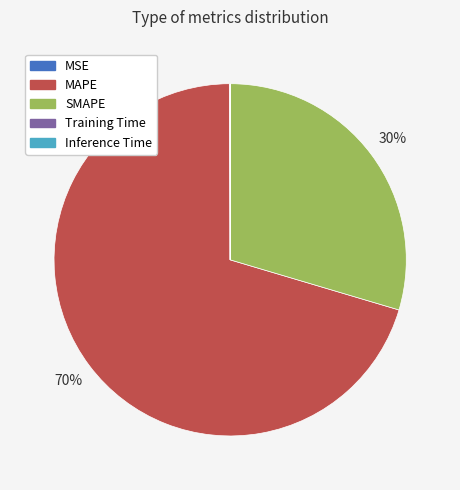

Approximately how many times larger is the value at SMAPE compared to MAPE?

0.4